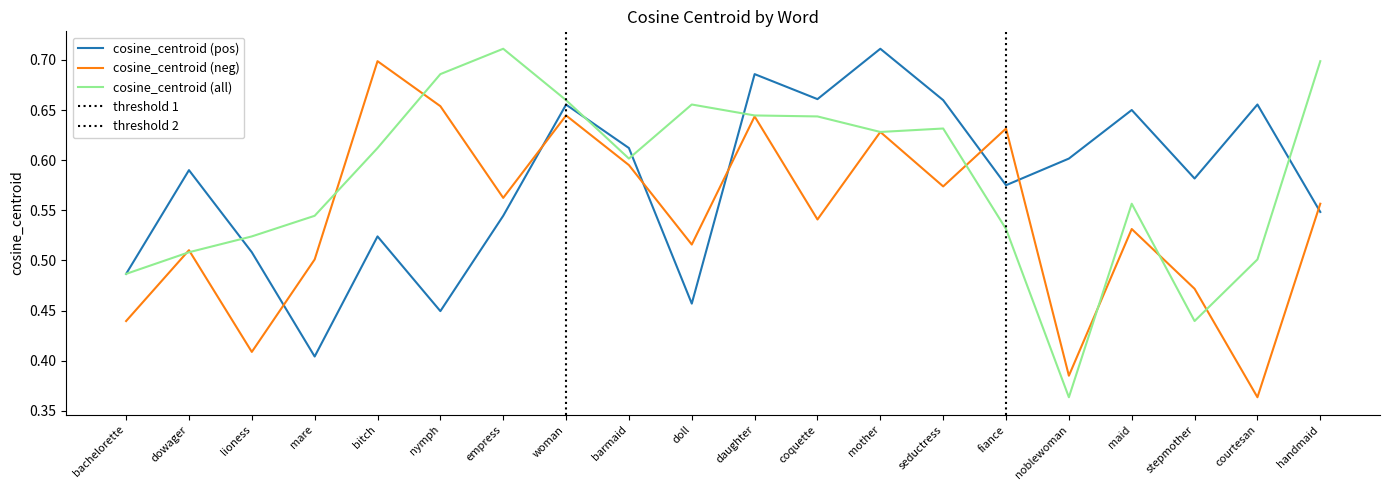

Between which two adjacent categories do cosine_centroid (all) and cosine_centroid (neg) first intersect?

bachelorette and dowager